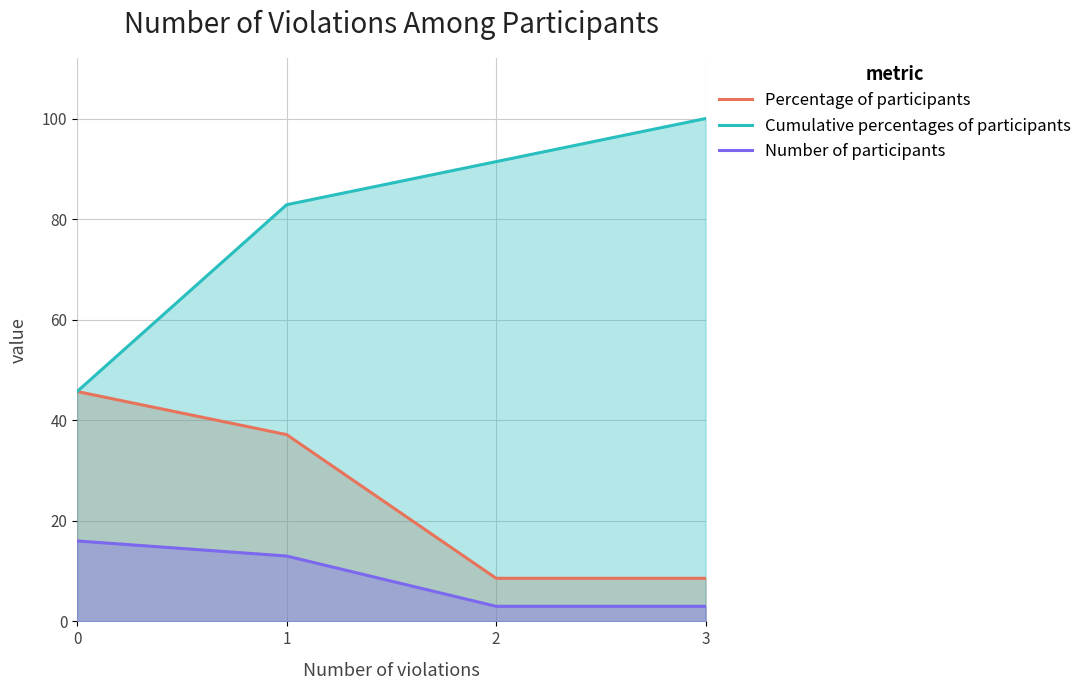

Rank the series at 1 from highest to lowest value.

Cumulative percentages of participants, Percentage of participants, Number of participants